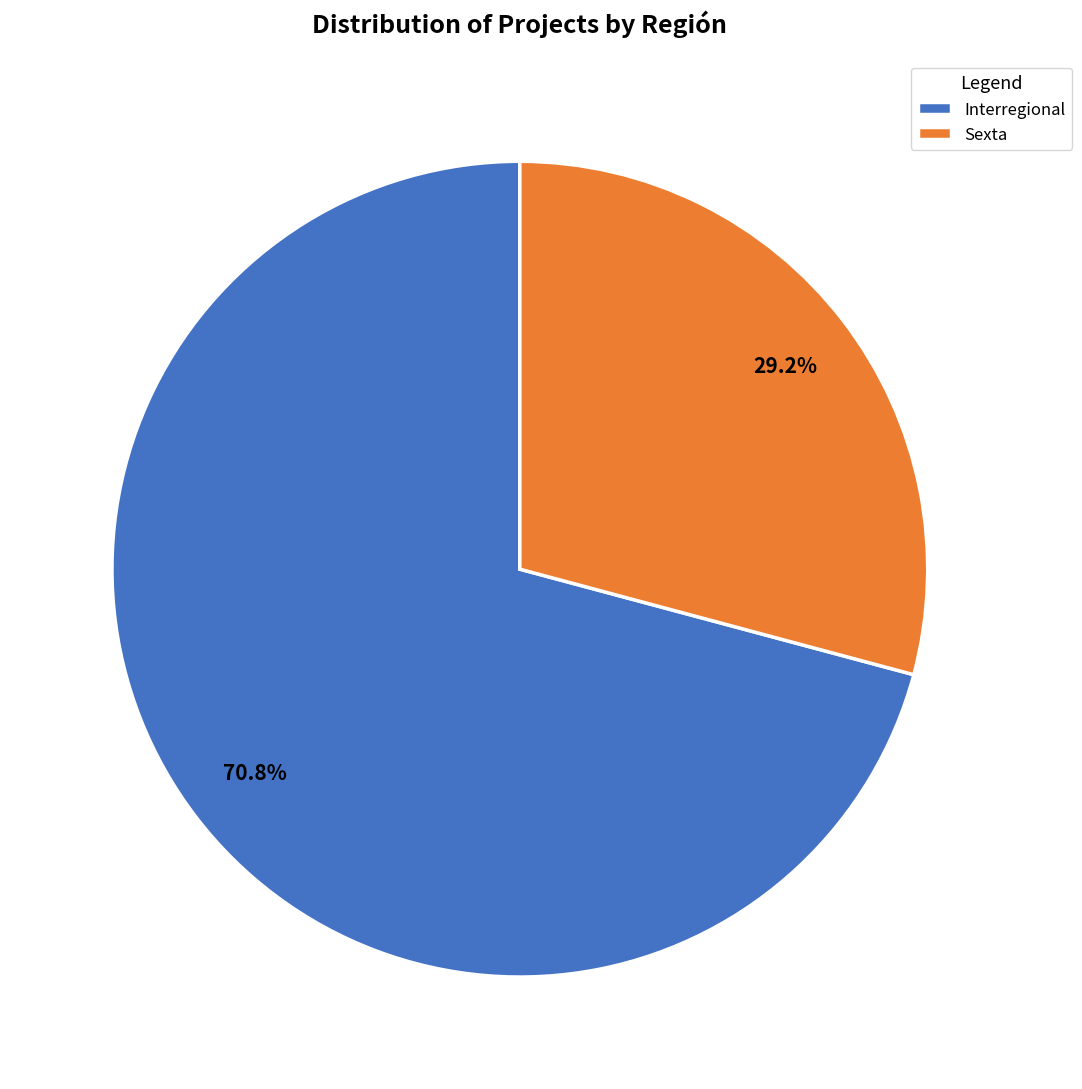

To the nearest percent, what portion does Sexta represent?

29%